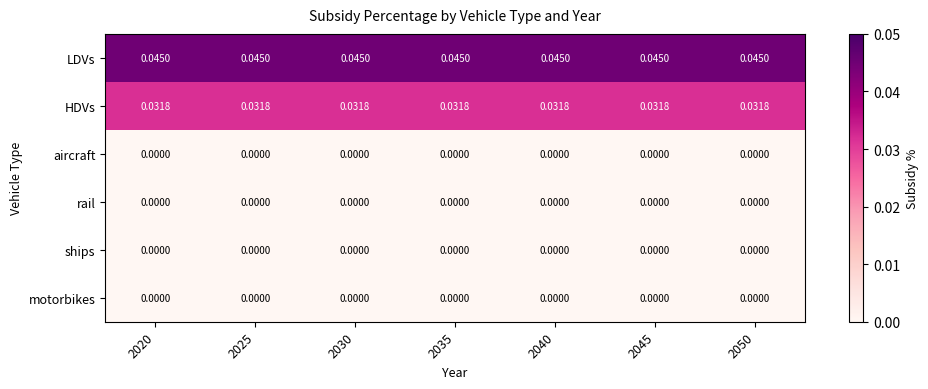

Which series has the largest total across all categories?

LDVs